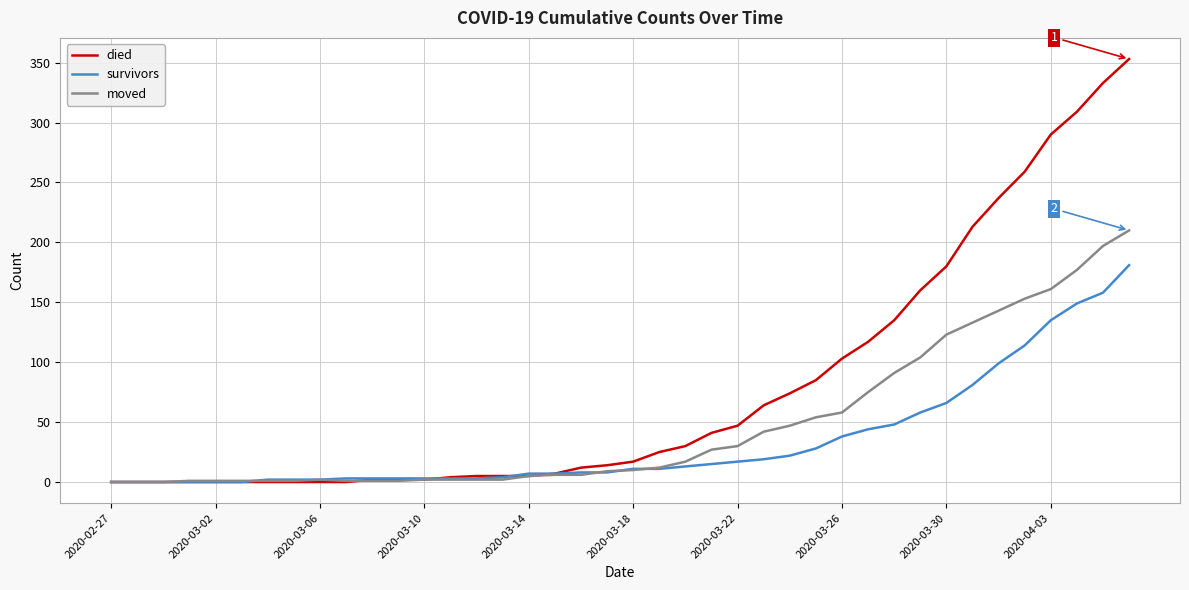

Which series has the largest total across all categories?

died